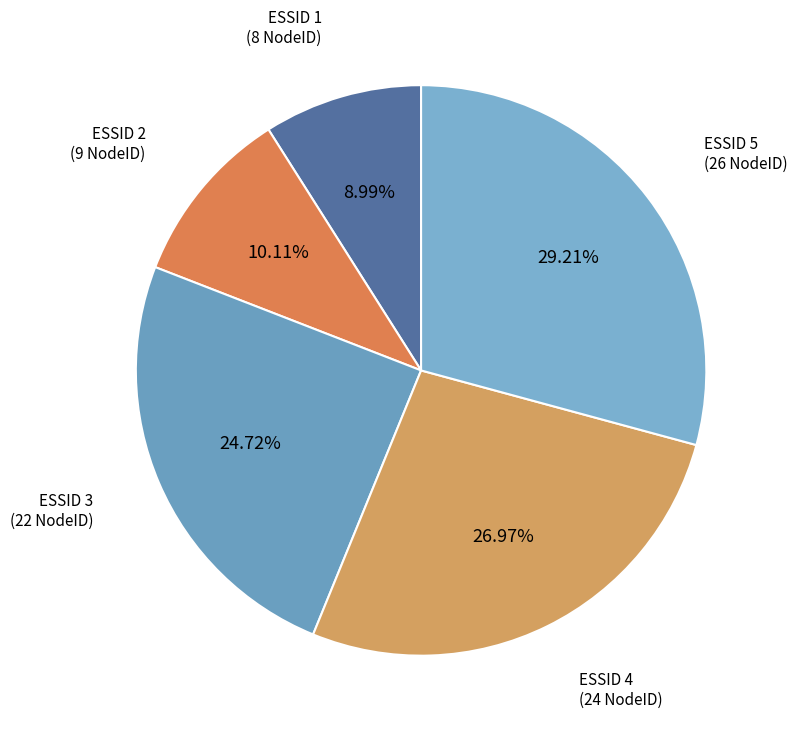

To the nearest percent, what is the average slice percentage?

20%